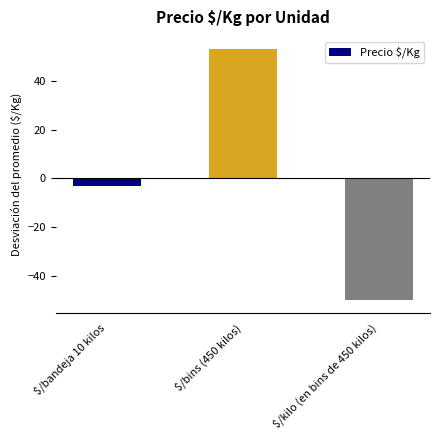

How many values are below zero?

2